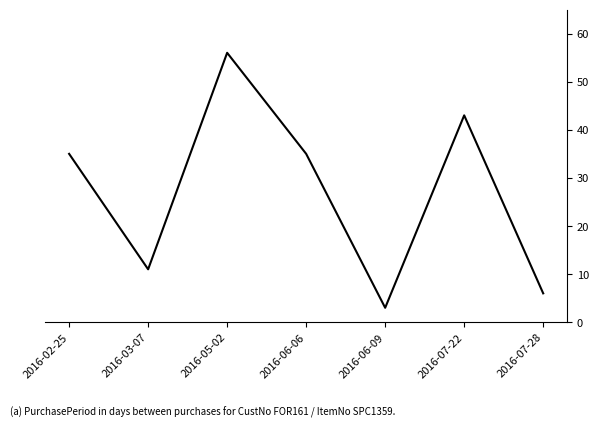

True or false: the data shows 8 at 2016-07-28.

False